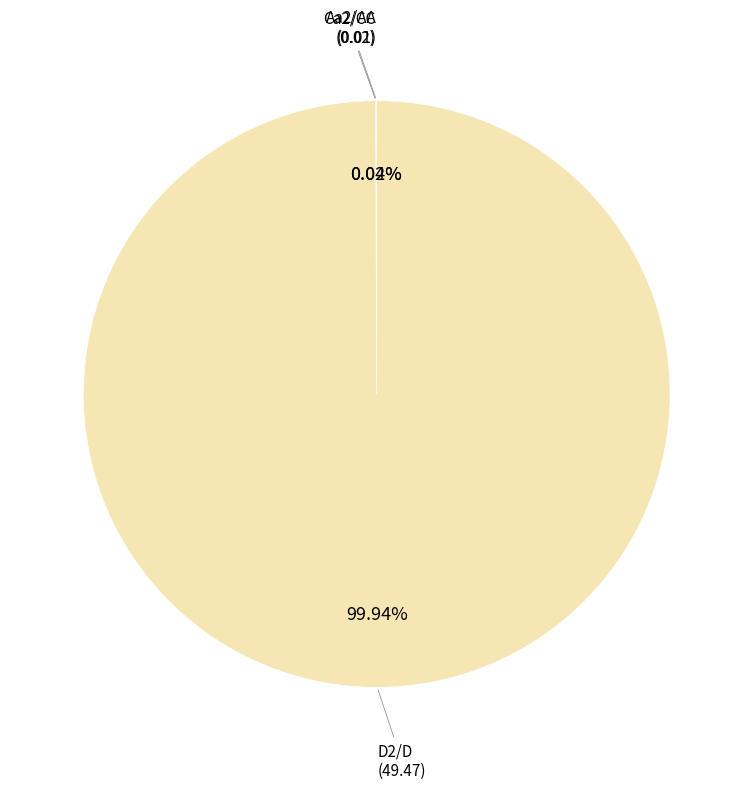

Does any single category account for the majority?

Yes